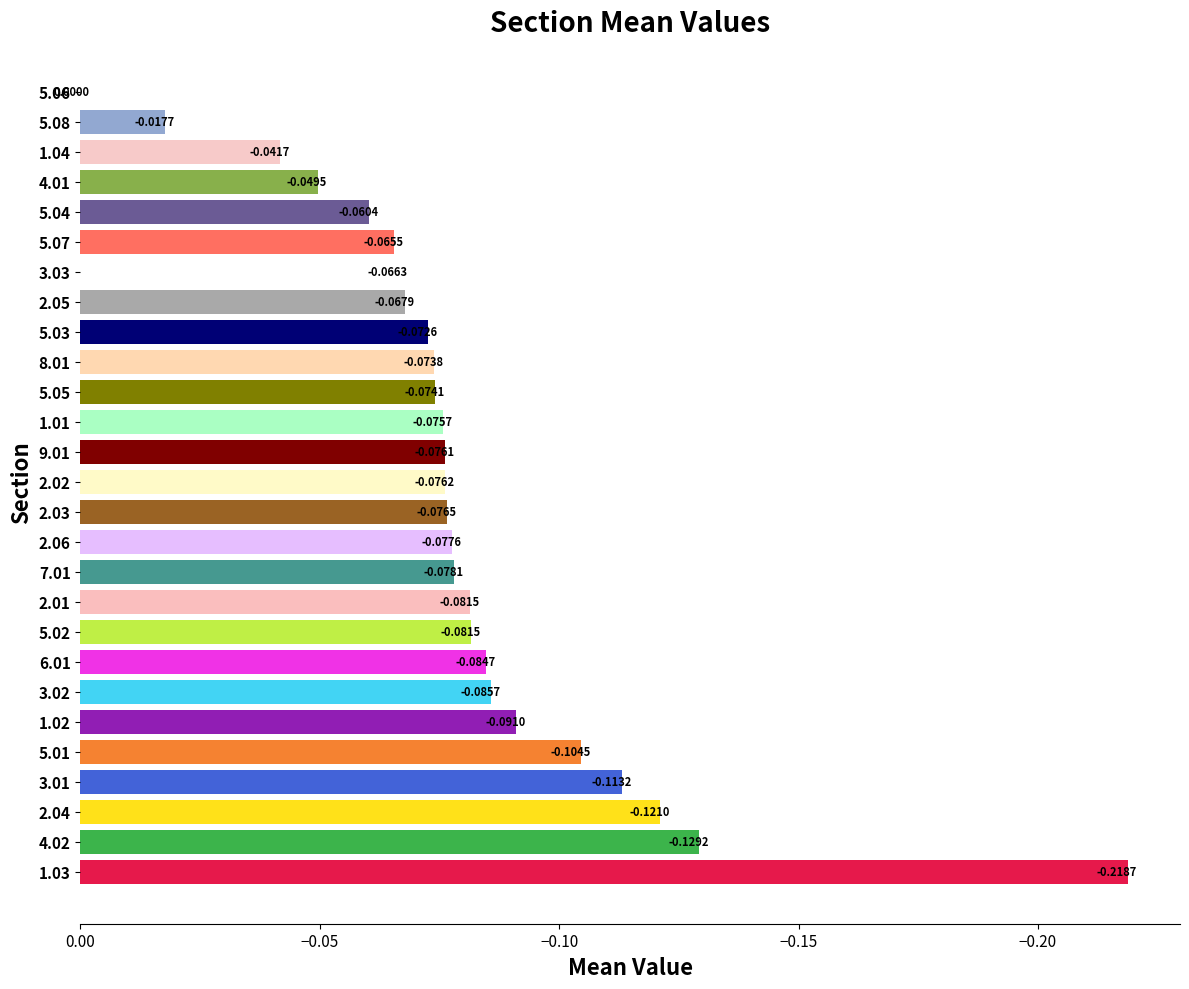

What is the sum of all values?

-2.2